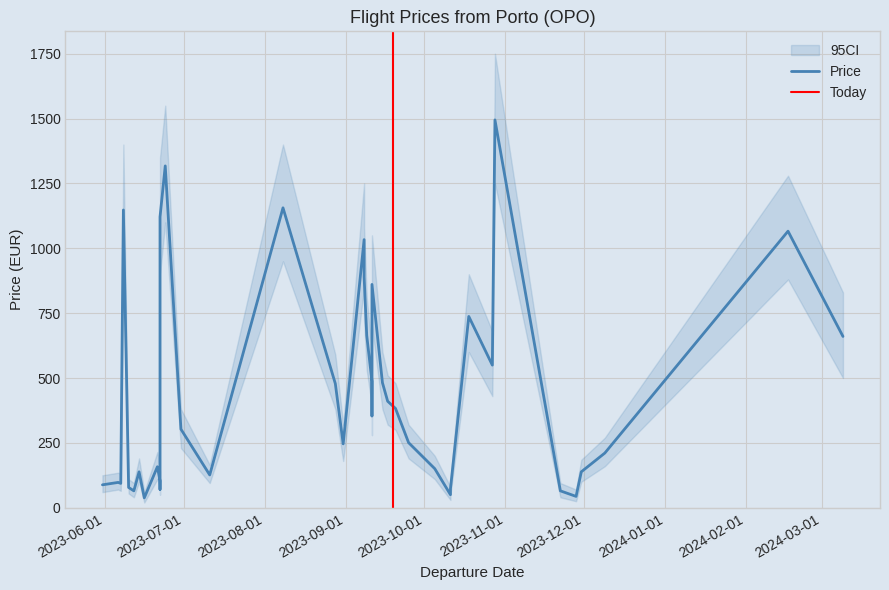

What is the value of the Price point at the 5th from the left?

70.6